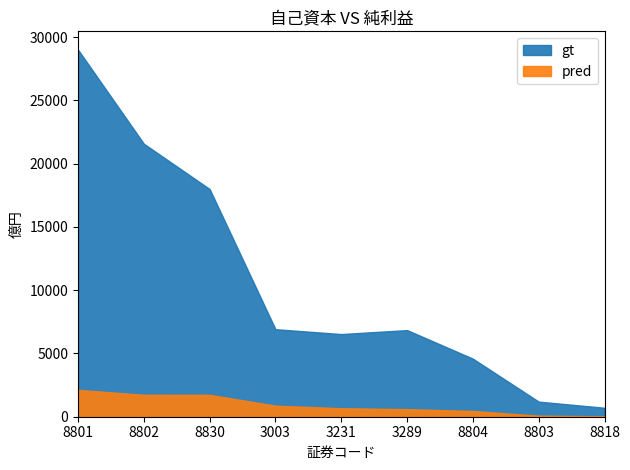

At which category does gt reach its first local valley?

3231